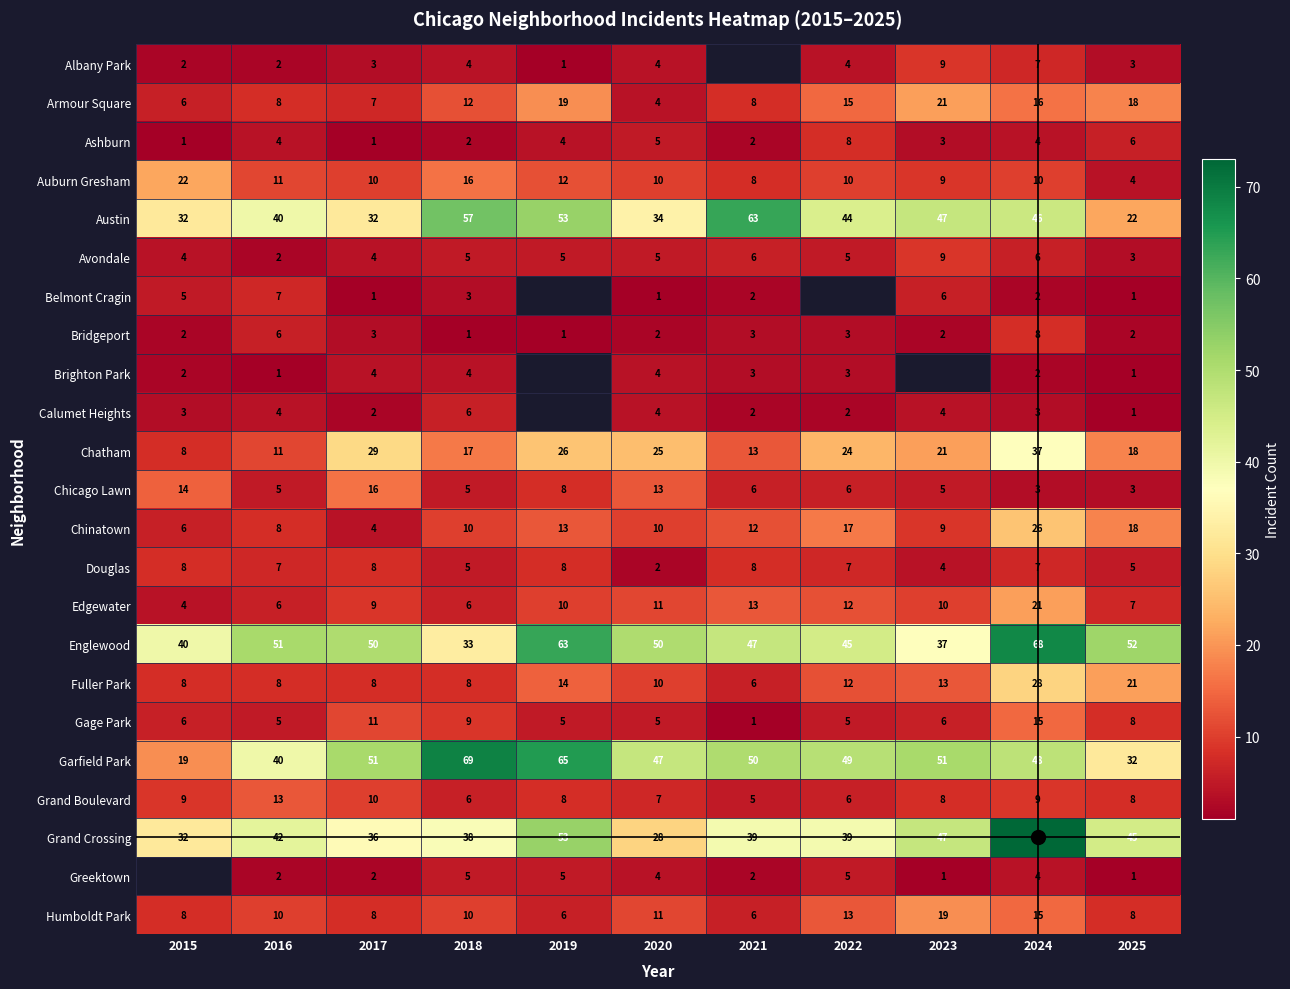

At which category is the sum across all series the highest?

2024